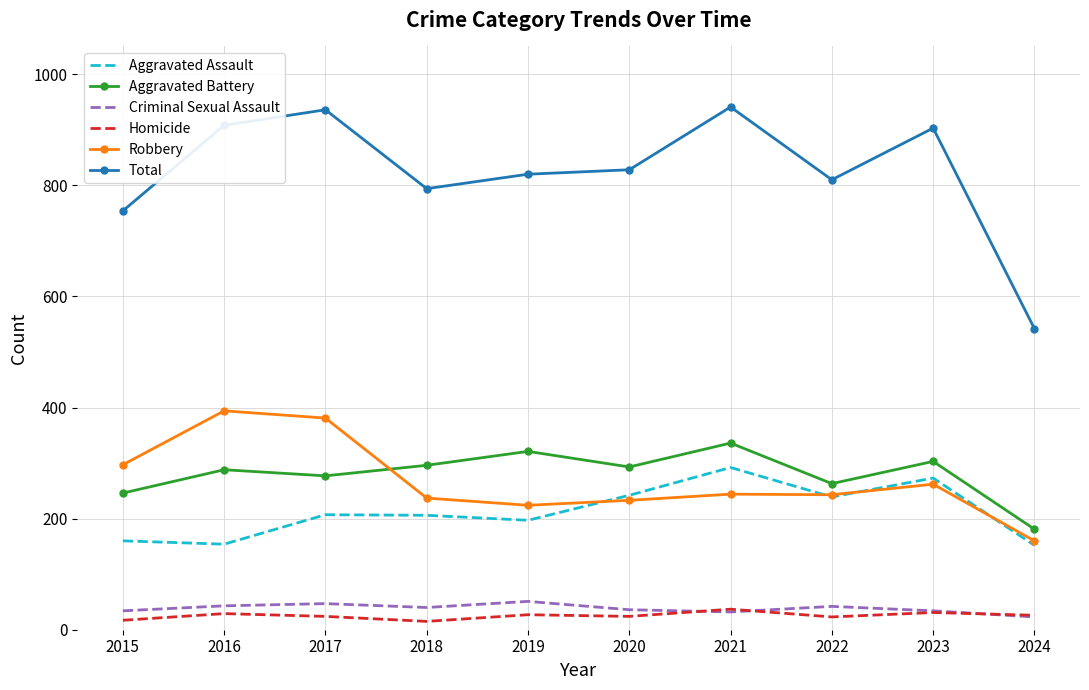

What is the spread (max minus min) of values at 2016?

879